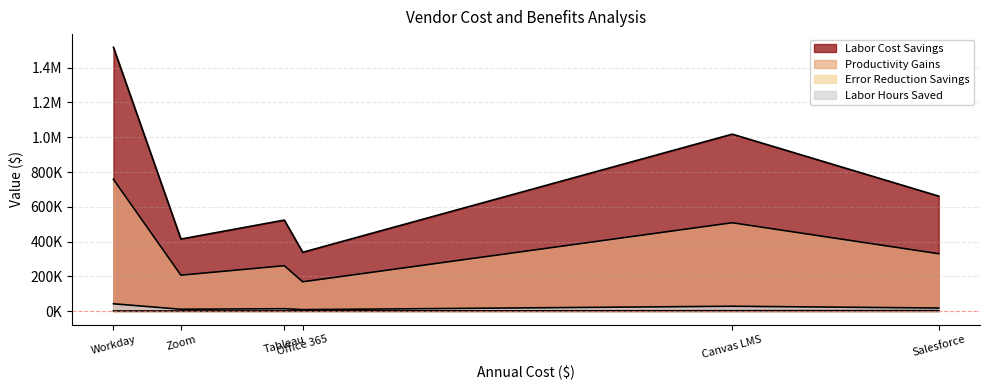

Between Salesforce and Workday, which is larger?

Workday